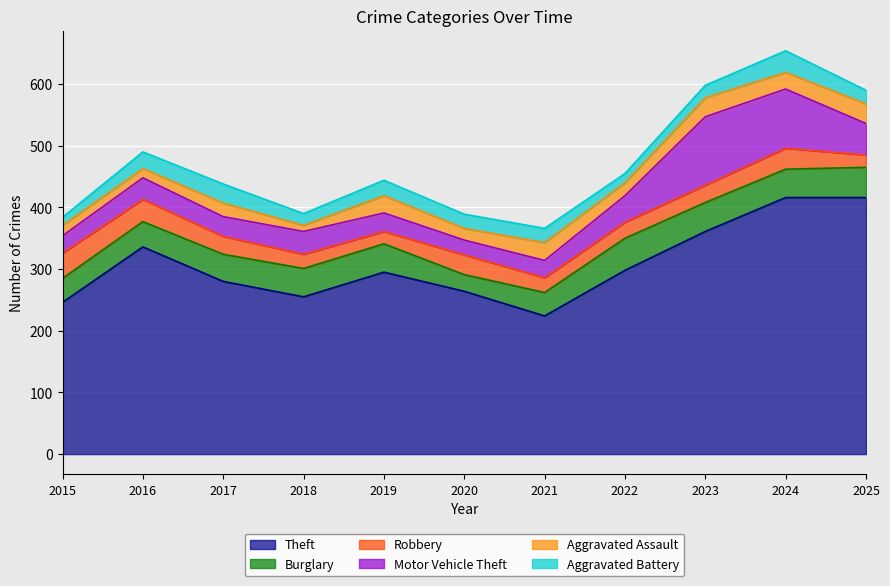

Reading right to left, what are all the values shown in this chart?

Theft: 2025=416	2024=416	2023=361	2022=298	2021=224	2020=264	2019=295	2018=255	2017=280	2016=336	2015=246
Burglary: 2025=49	2024=46	2023=47	2022=52	2021=38	2020=27	2019=46	2018=46	2017=44	2016=41	2015=39
Robbery: 2025=20	2024=34	2023=28	2022=26	2021=24	2020=32	2019=20	2018=23	2017=29	2016=36	2015=41
Motor Vehicle Theft: 2025=51	2024=96	2023=111	2022=43	2021=28	2020=24	2019=30	2018=37	2017=32	2016=35	2015=28
Aggravated Assault: 2025=32	2024=27	2023=31	2022=21	2021=29	2020=19	2019=28	2018=10	2017=22	2016=15	2015=17
Aggravated Battery: 2025=22	2024=35	2023=20	2022=15	2021=23	2020=23	2019=25	2018=19	2017=31	2016=27	2015=13